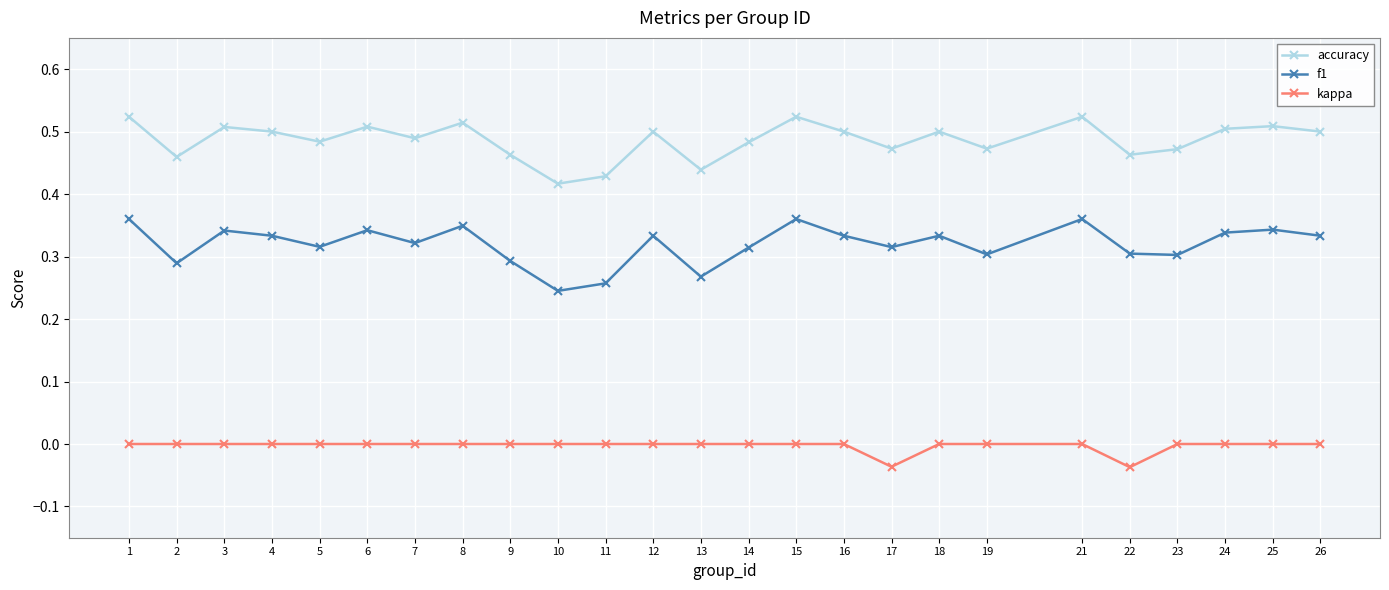

What are all the series names shown in the legend?

accuracy, f1, kappa